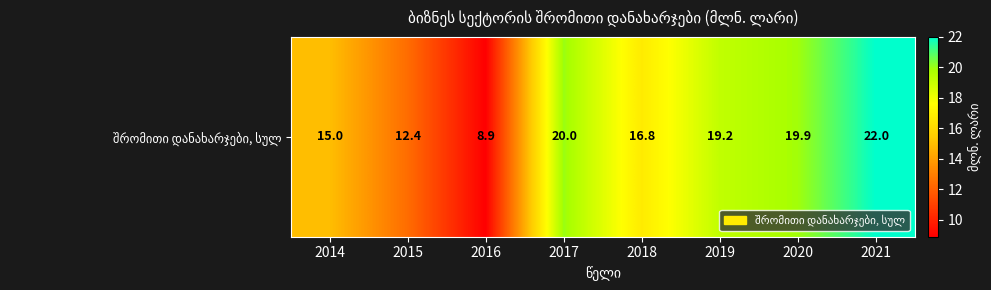

What is the maximum value shown in the chart?

22.0